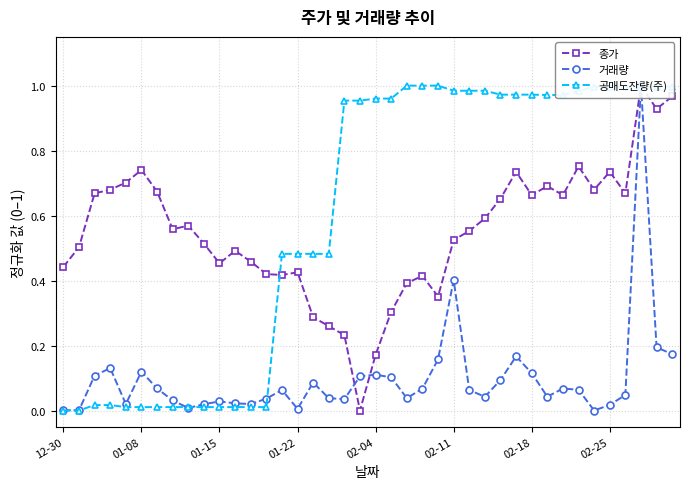

The value of 종가 at 26 is 0.2. True or false?

False